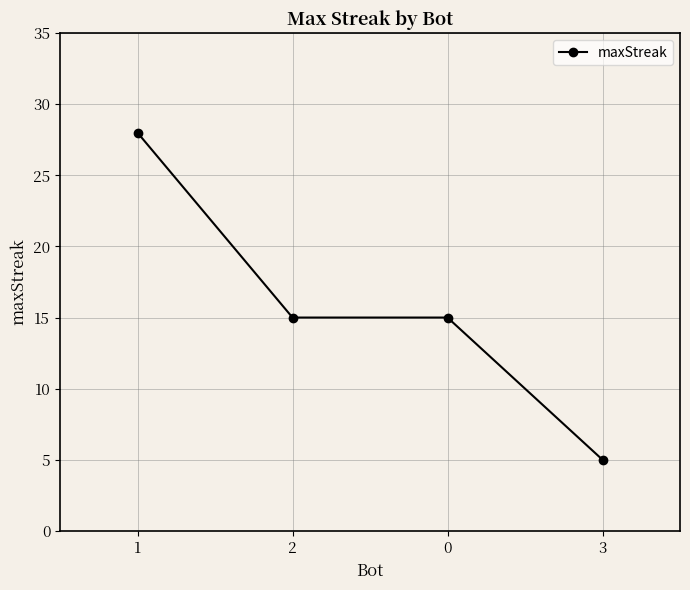

At which label does the data first exceed 15?

1